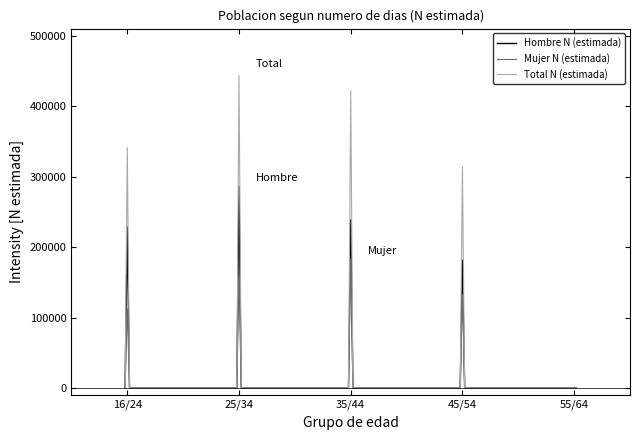

What is the difference between the second highest and second lowest values in the Mujer N (estimada) series?

157708